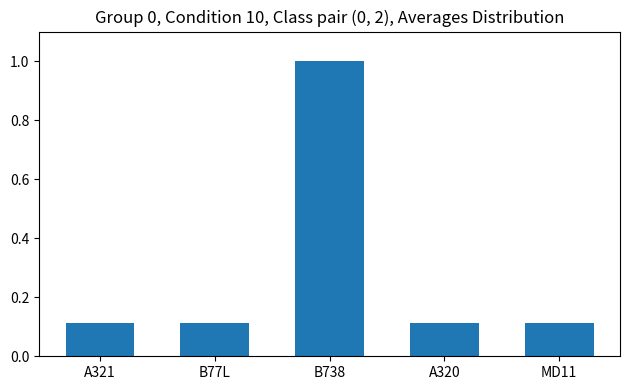

What is the average value?

0.3